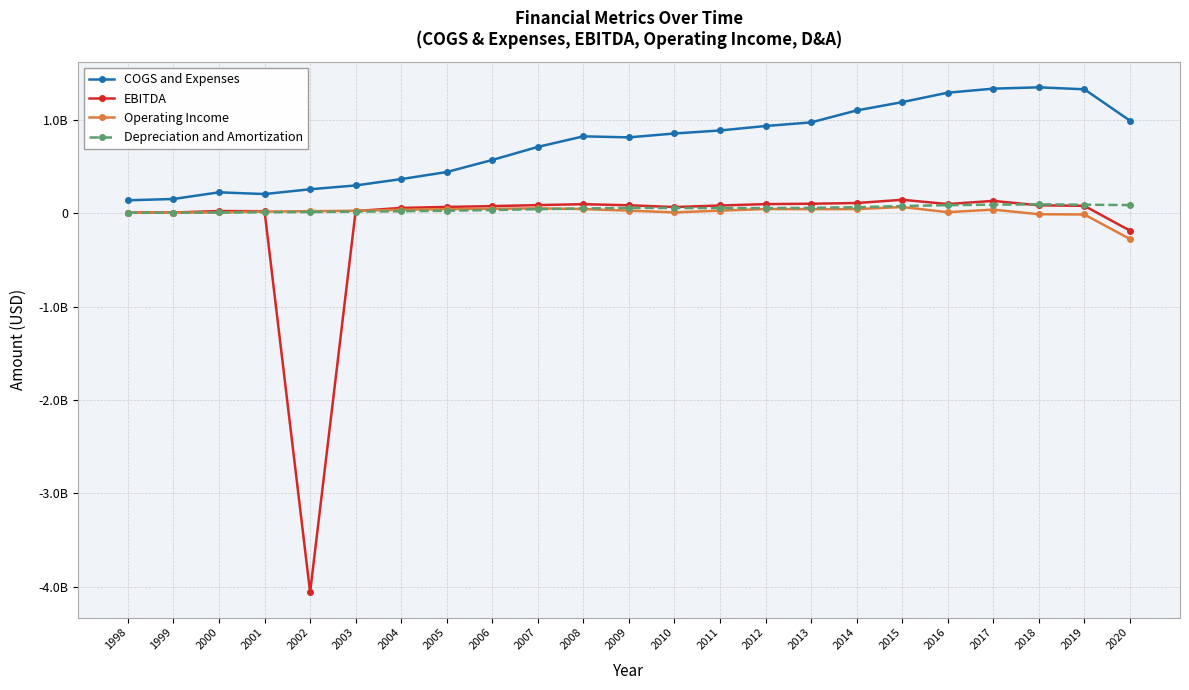

Where is the first local minimum for Operating Income?

2010